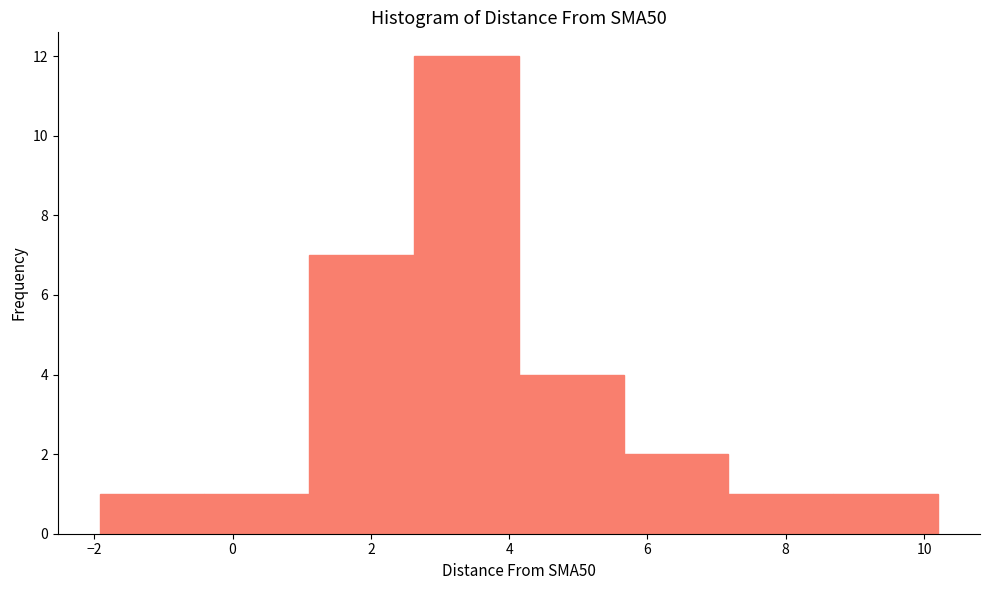

Which range on the x-axis has the tallest bar?

2.6 to 4.2